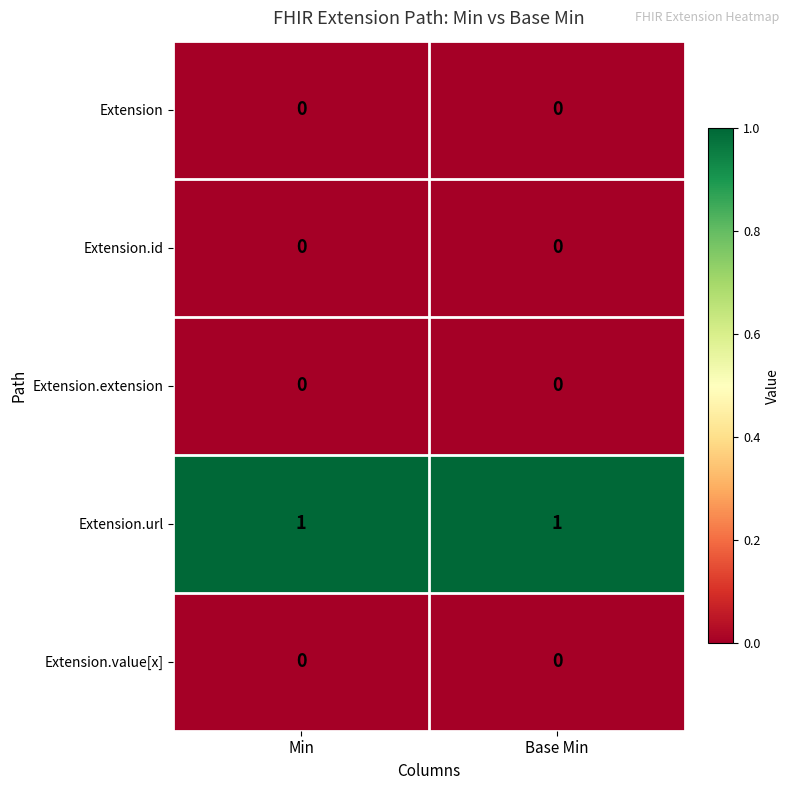

True or false: Extension.value[x] has a value of 0 at Base Min.

True